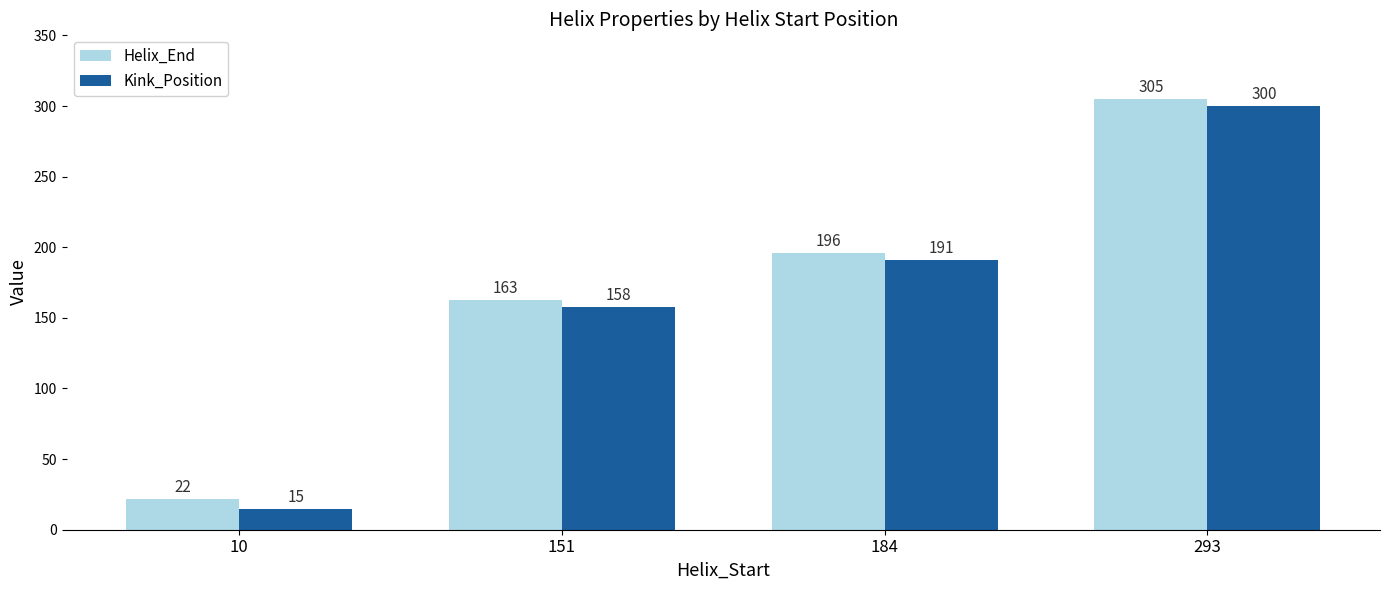

At which category does the chart reach its minimum across all series?

10